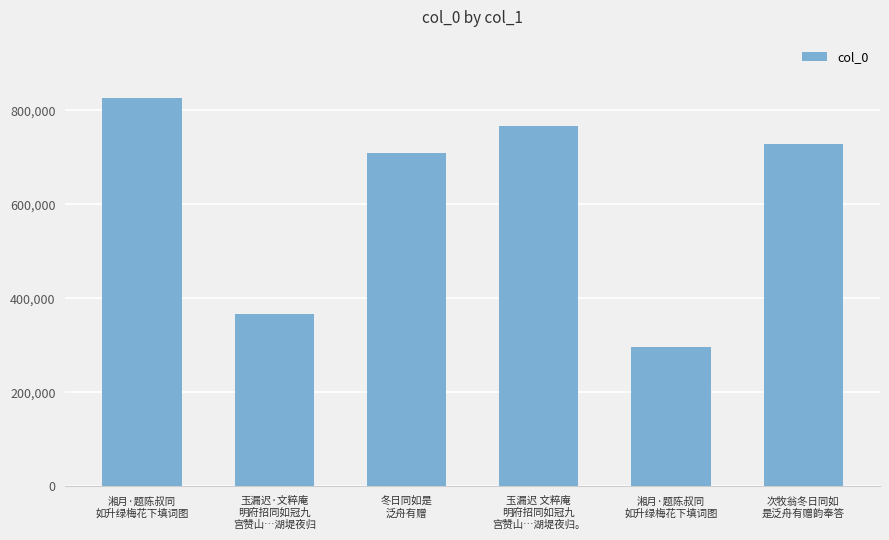

The chart shows a value of 766560 at 玉漏迟 文粹庵
明府招同如冠九
宫赞山…湖堤夜归。. True or false?

True